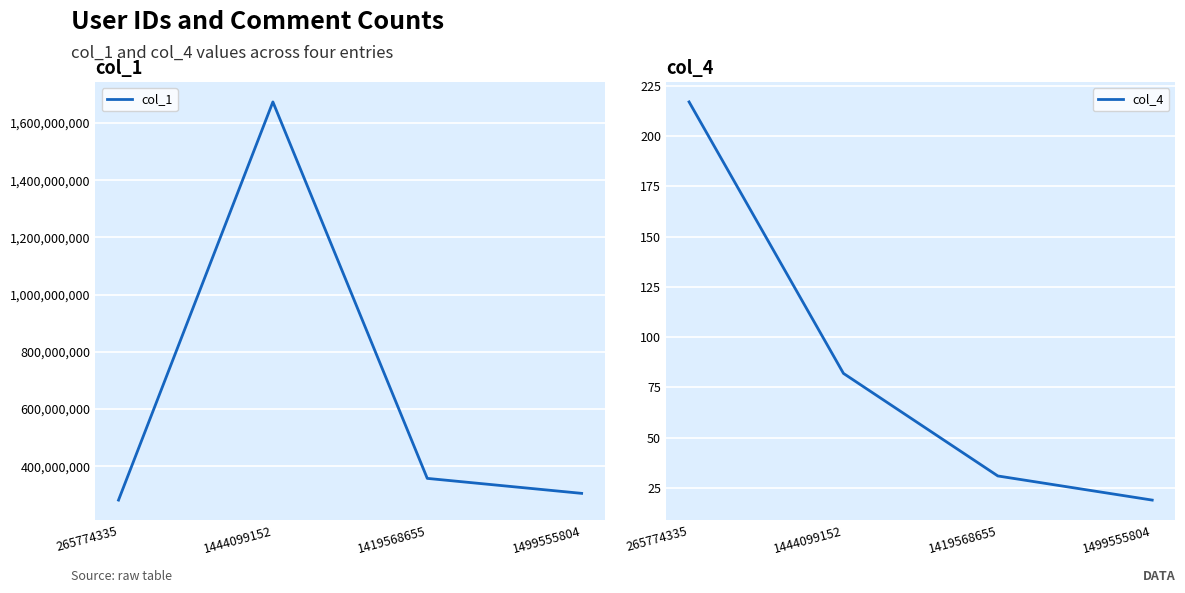

Where does the col_1 series first go above 357389580?

1444099152